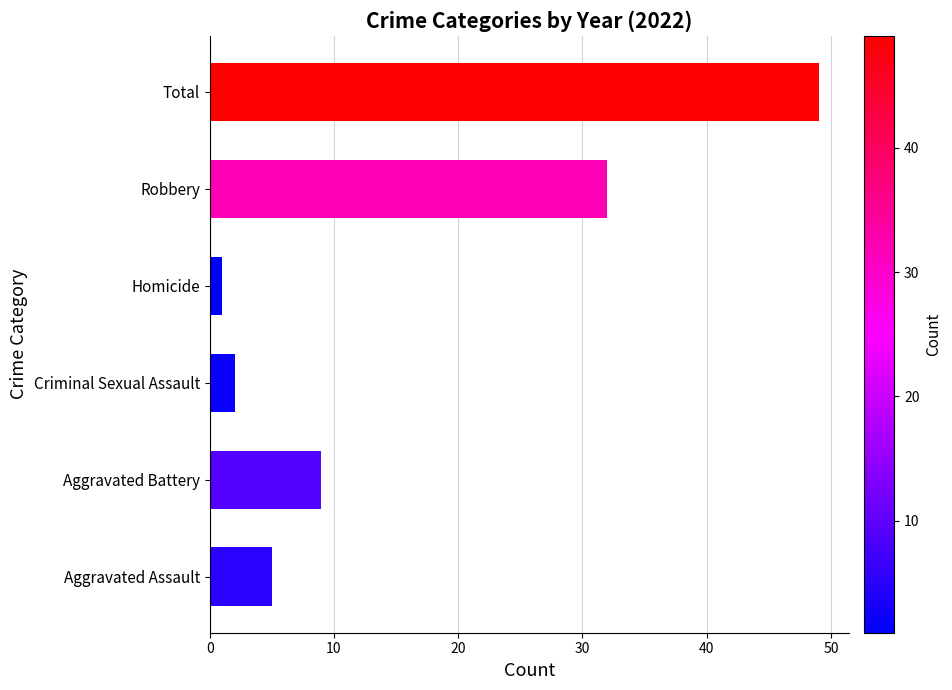

Is it true that the value at Robbery is 53?

False